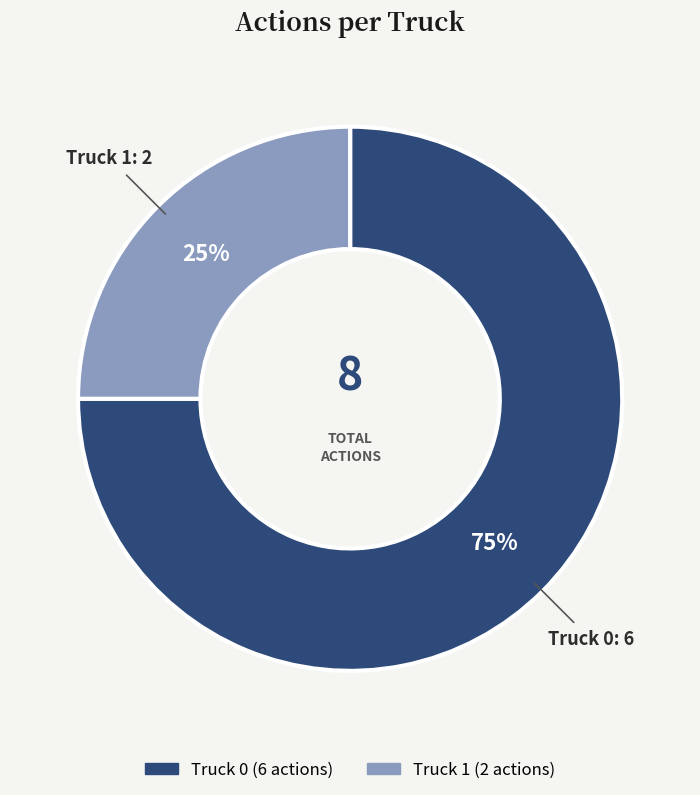

Which has a higher value, Truck 0 or Truck 1?

Truck 0